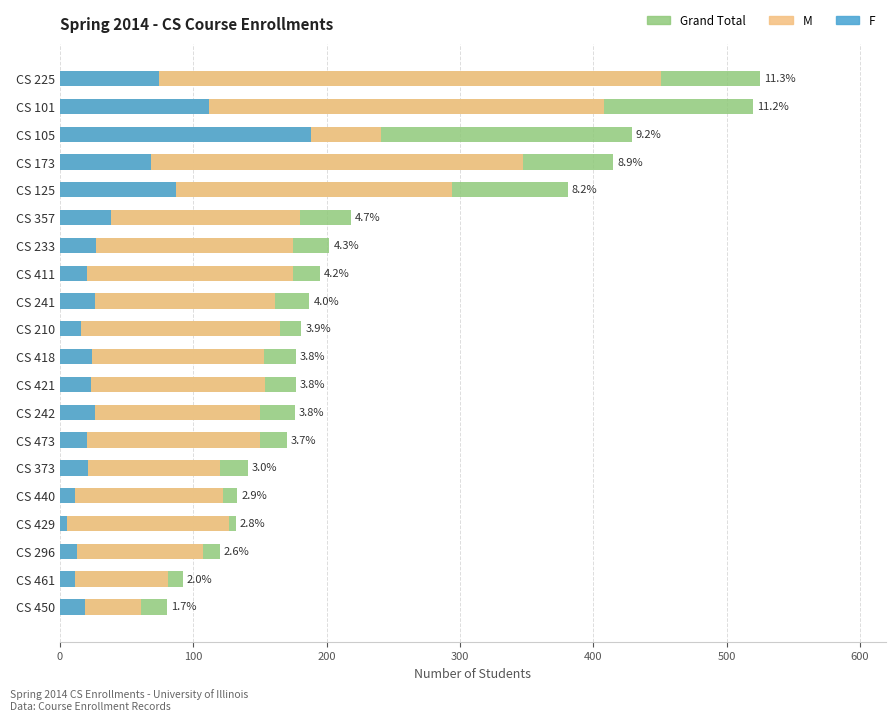

How many bars are there in each group?

3